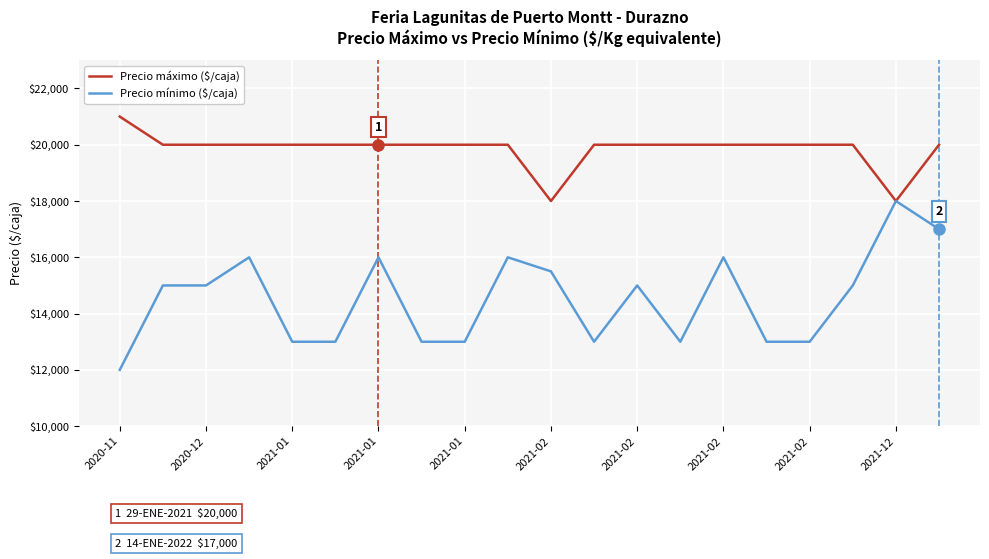

Which series has the largest total across all categories?

Precio máximo ($/caja)